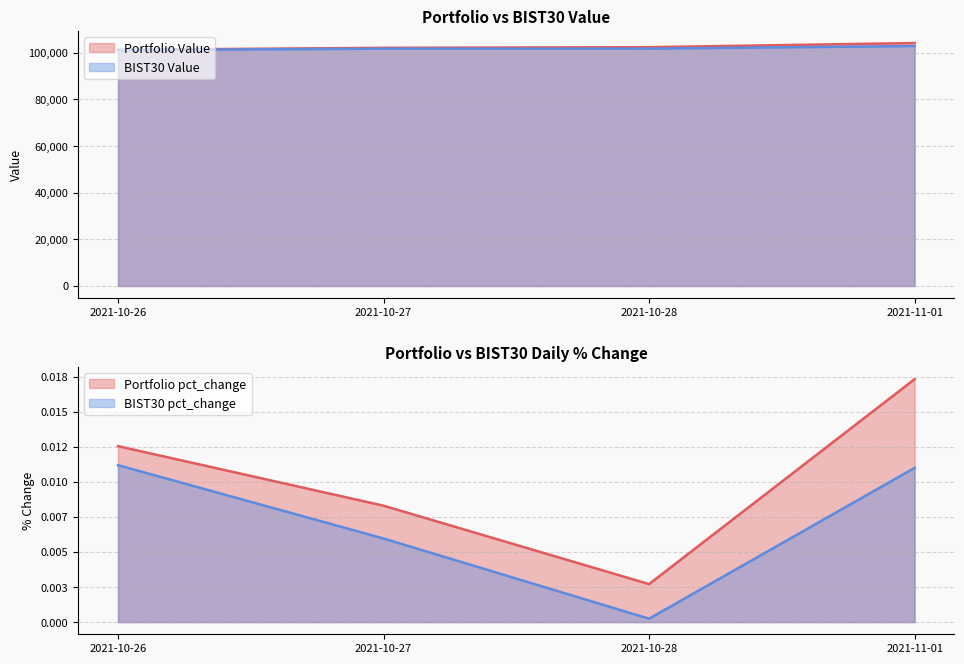

The BIST30 pct_change series shows 0.0 at 2021-10-27. True or false?

False